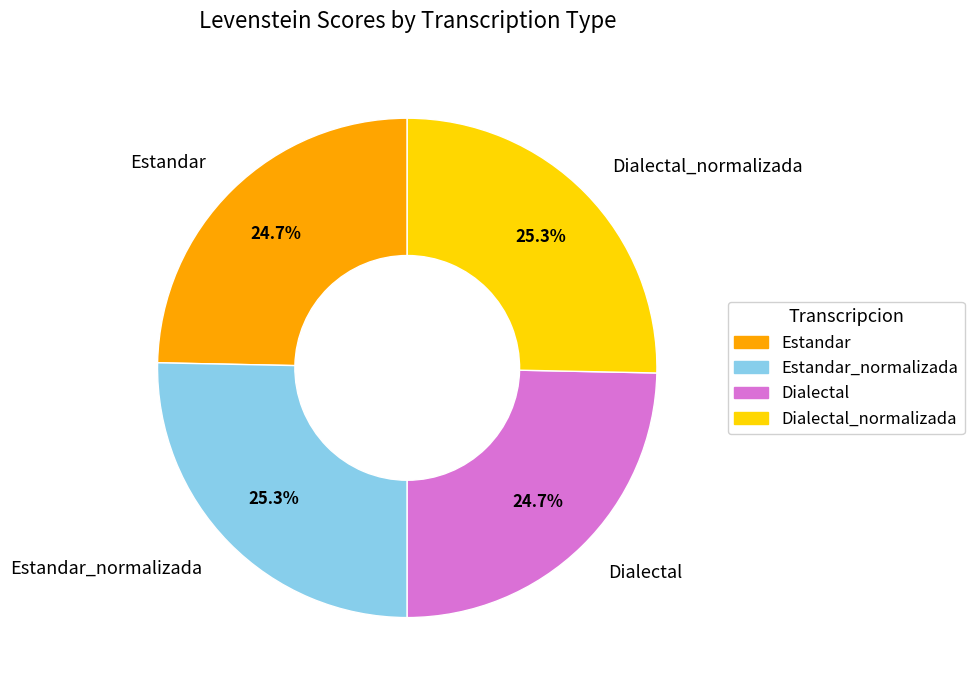

How many slices are in this pie chart?

4